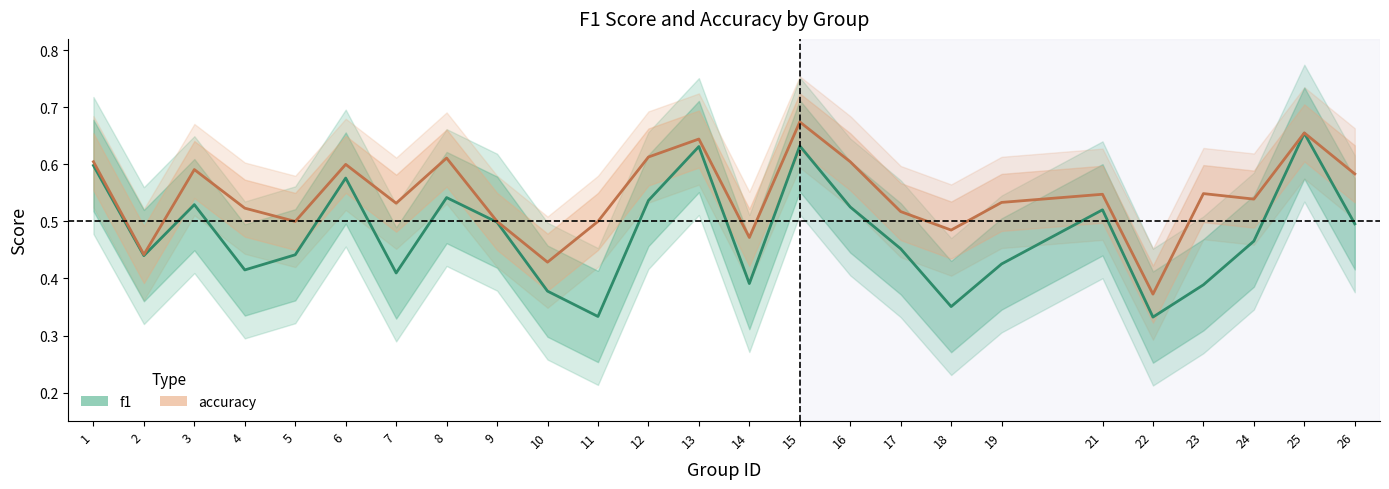

At which label does accuracy reach its minimum?

22